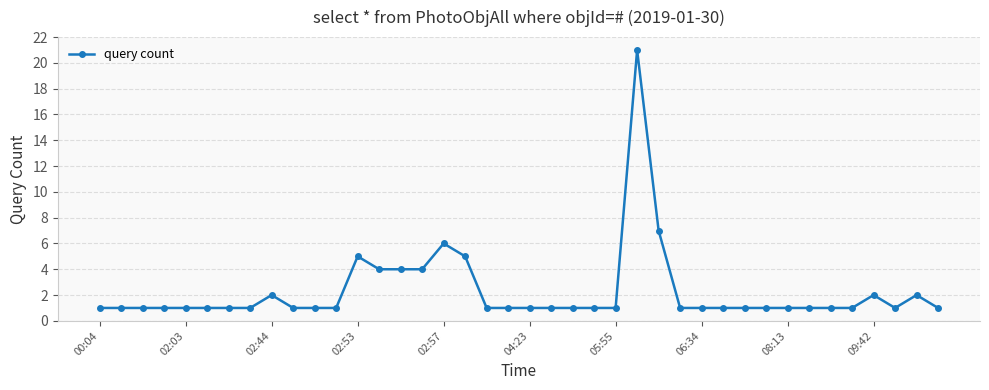

What is the smallest value displayed?

1